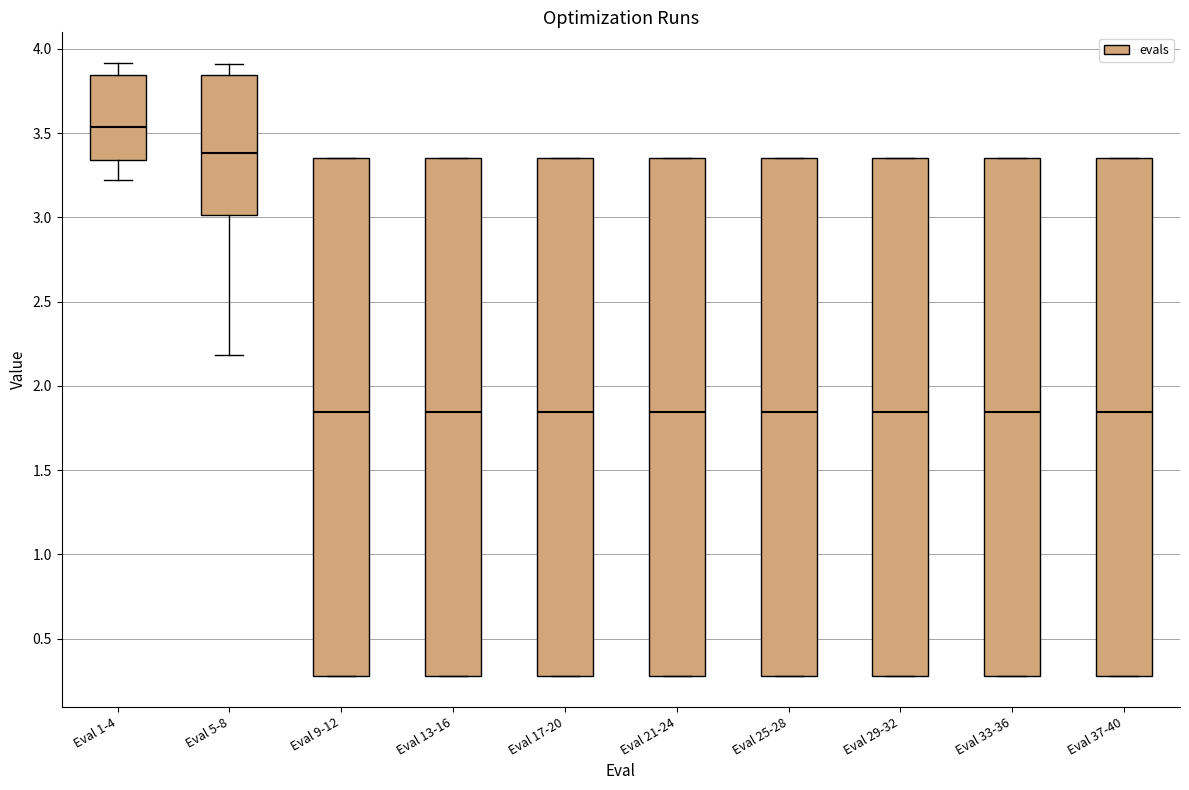

Reading left to right, read every box against the y-axis: the position of its median line, the range the box covers, and the ends of its whiskers. The values are not printed on the chart, so give them approximately, as read against the axis.

Eval 1-4: median 3.55, box 3.35 to 3.85, whiskers 3.20 to 3.90
Eval 5-8: median 3.40, box 3.00 to 3.85, whiskers 2.20 to 3.90
Eval 9-12: median 1.85, box 0.30 to 3.35, whiskers 0.30 to 3.35
Eval 13-16: median 1.85, box 0.30 to 3.35, whiskers 0.30 to 3.35
Eval 17-20: median 1.85, box 0.30 to 3.35, whiskers 0.30 to 3.35
Eval 21-24: median 1.85, box 0.30 to 3.35, whiskers 0.30 to 3.35
Eval 25-28: median 1.85, box 0.30 to 3.35, whiskers 0.30 to 3.35
Eval 29-32: median 1.85, box 0.30 to 3.35, whiskers 0.30 to 3.35
Eval 33-36: median 1.85, box 0.30 to 3.35, whiskers 0.30 to 3.35
Eval 37-40: median 1.85, box 0.30 to 3.35, whiskers 0.30 to 3.35